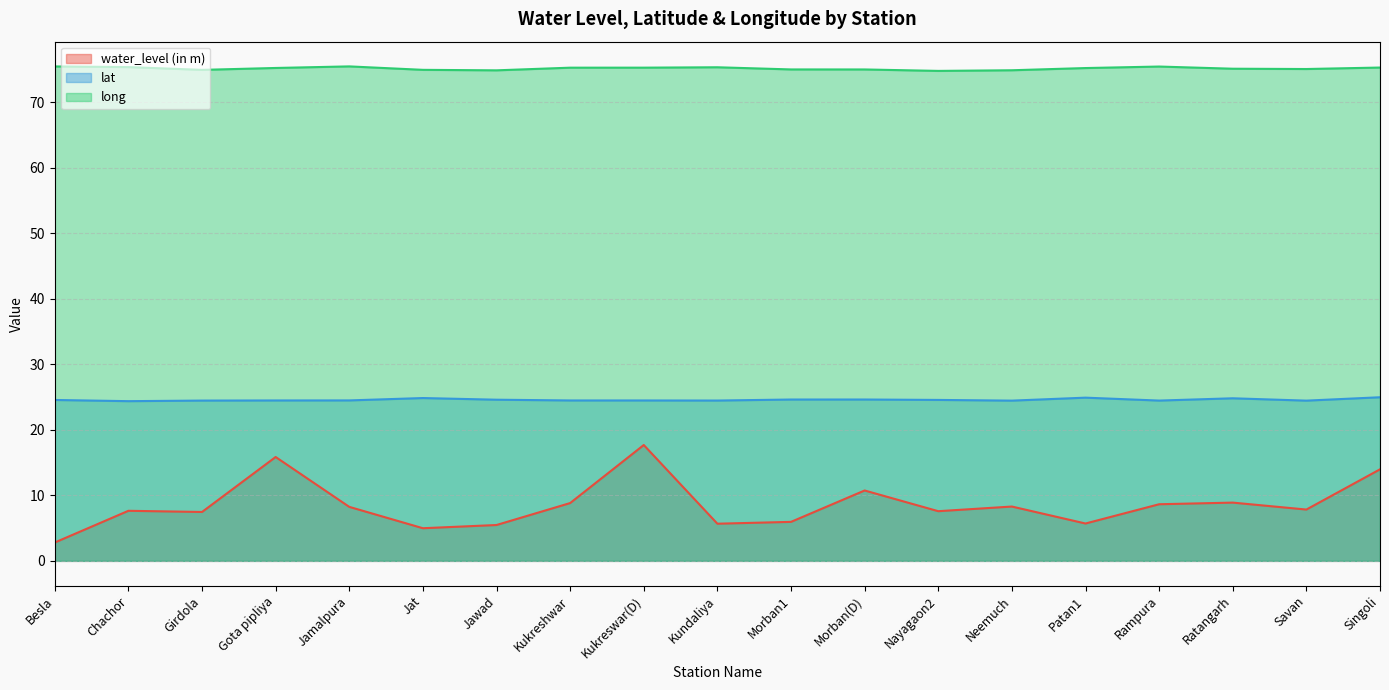

What is the label of the 7th point from the right?

Nayagaon2